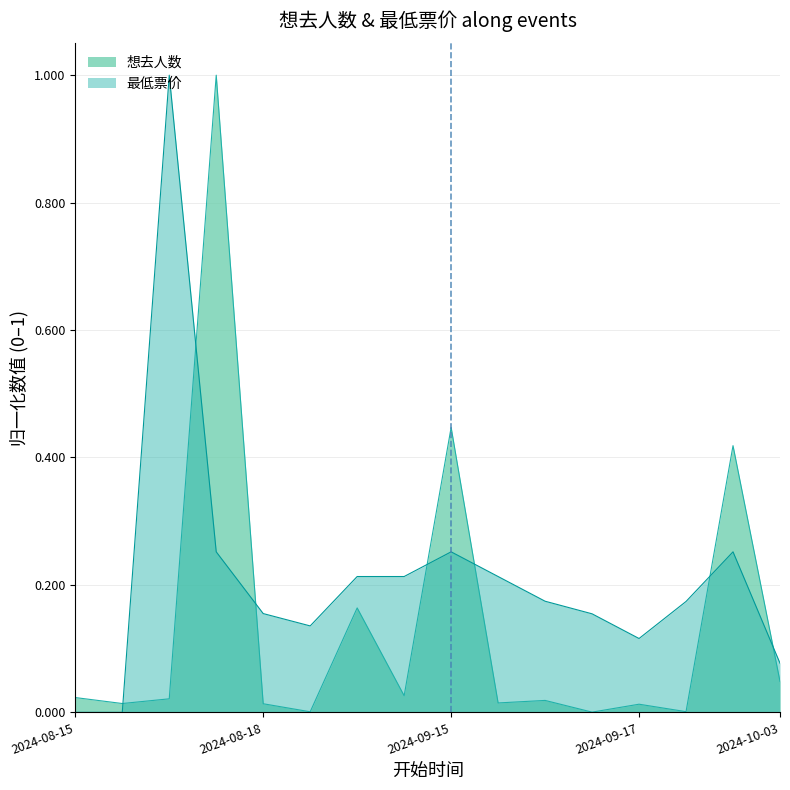

At which category is the sum across all series the highest?

2024-08-17